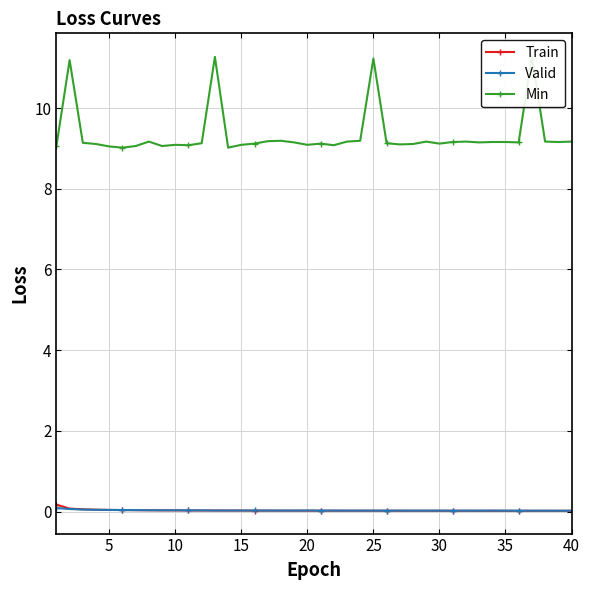

Is it true that Valid equals 0.0 at 25?

True